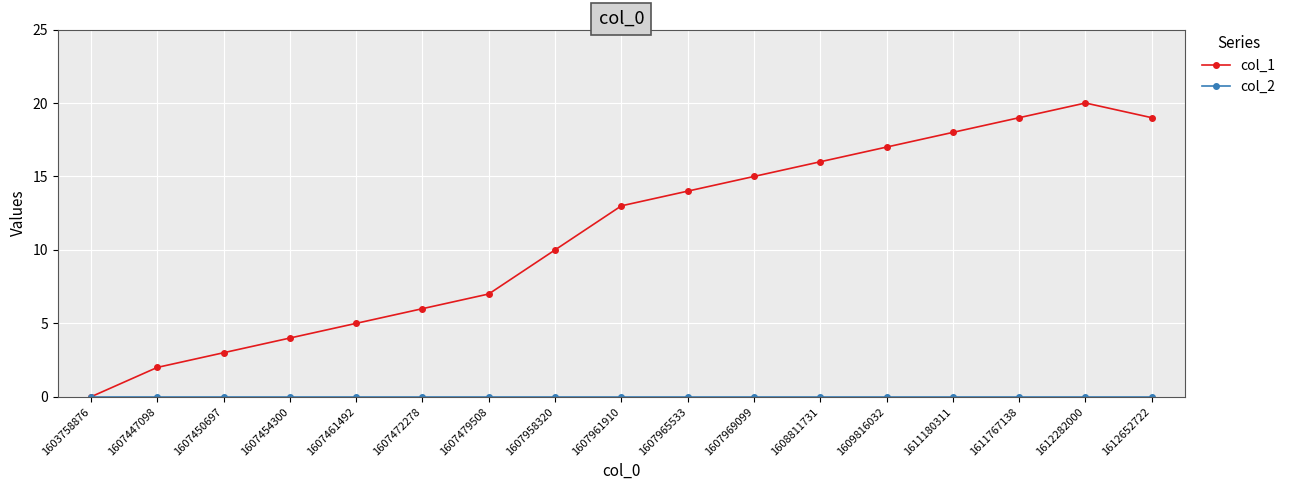

The value of col_1 at 1611767138 is 19. True or false?

True